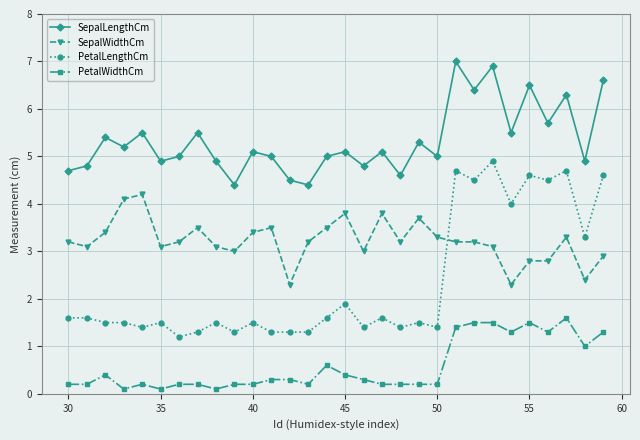

Which series has the largest range (max minus min)?

PetalLengthCm